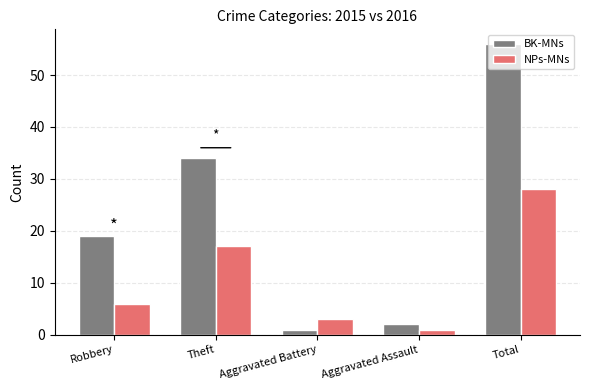

What is the sum of all BK-MNs values?

112